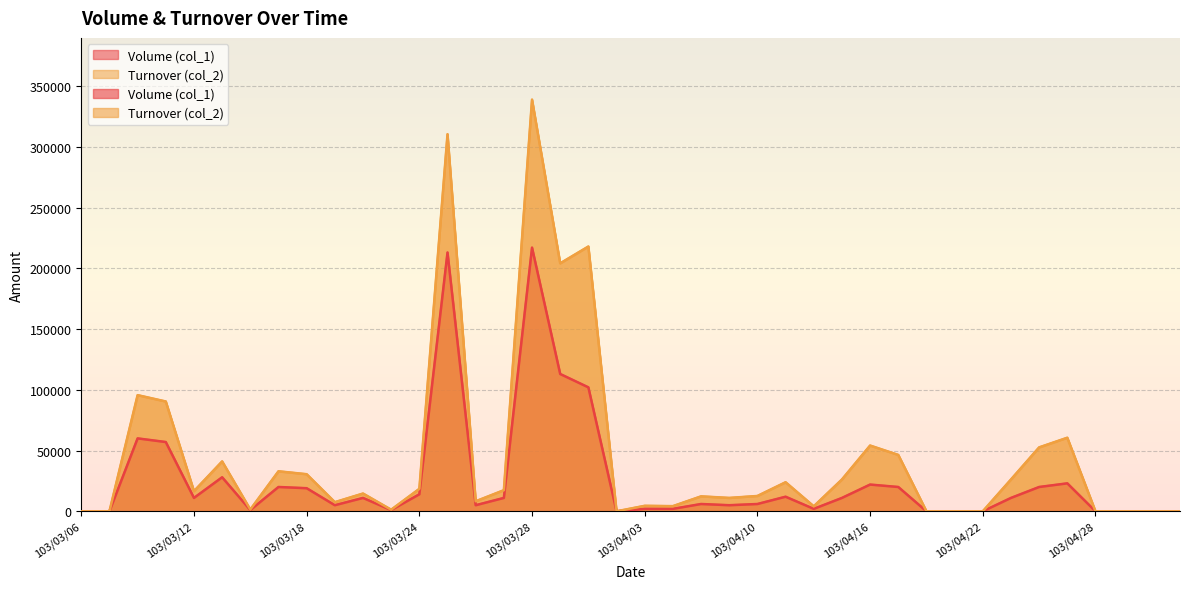

What is the difference between the Volume (col_1) values at 103/03/18 and 103/03/19?

14000